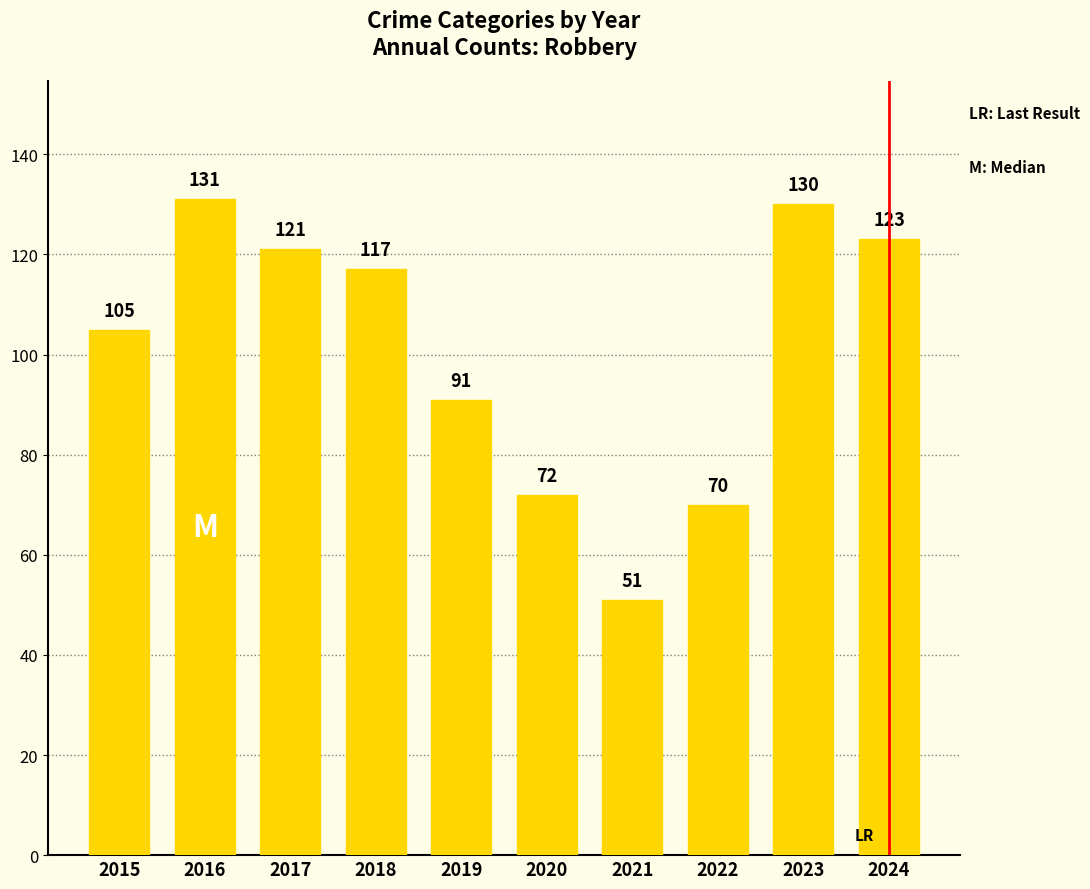

Which label corresponds to the smallest value in the chart?

2021